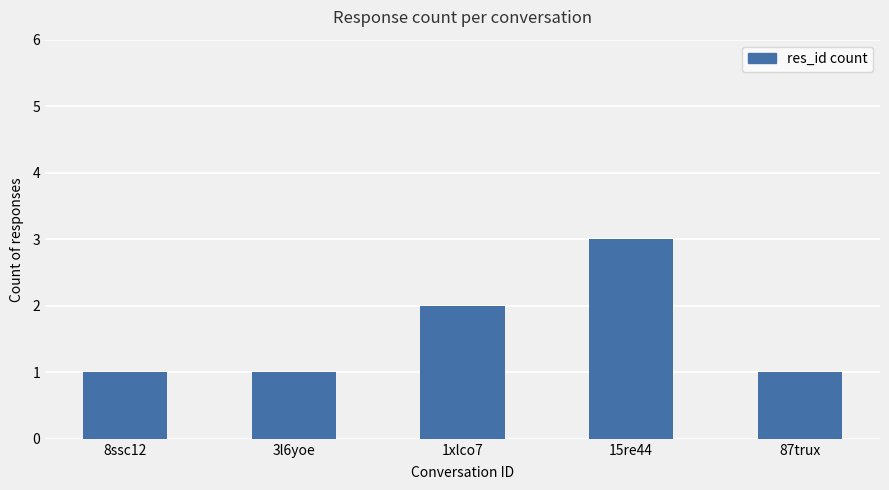

Which has a higher value, 15re44 or 1xlco7?

15re44